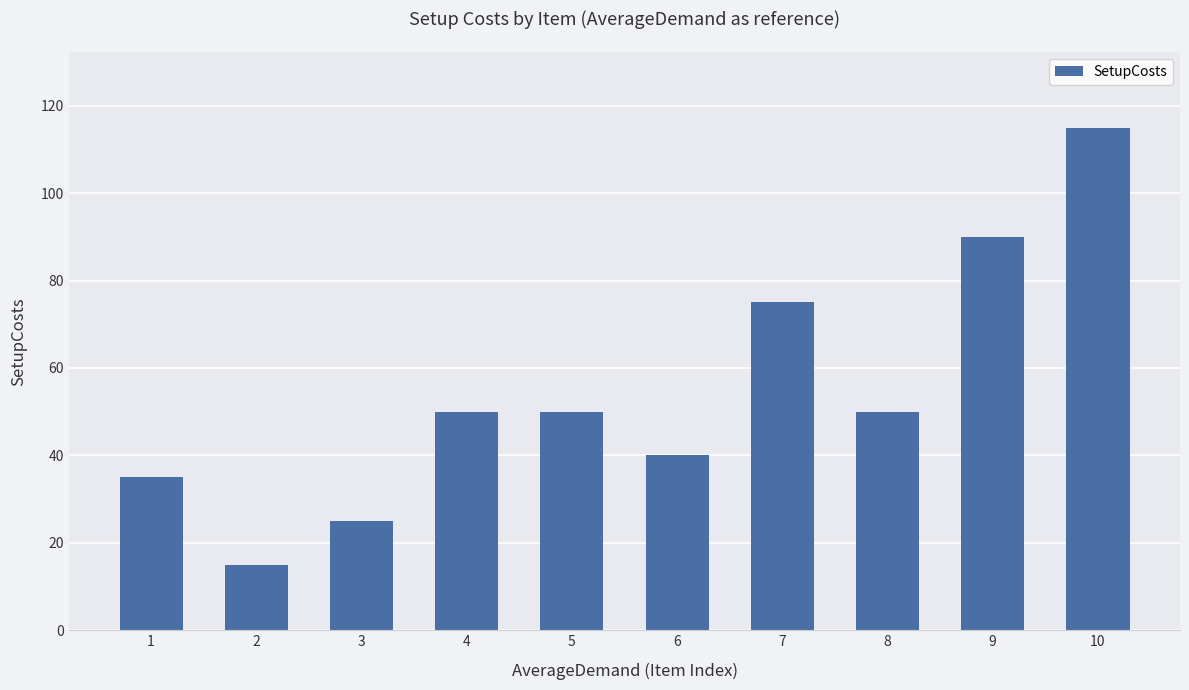

True or false: the data shows 21 at 1.

False